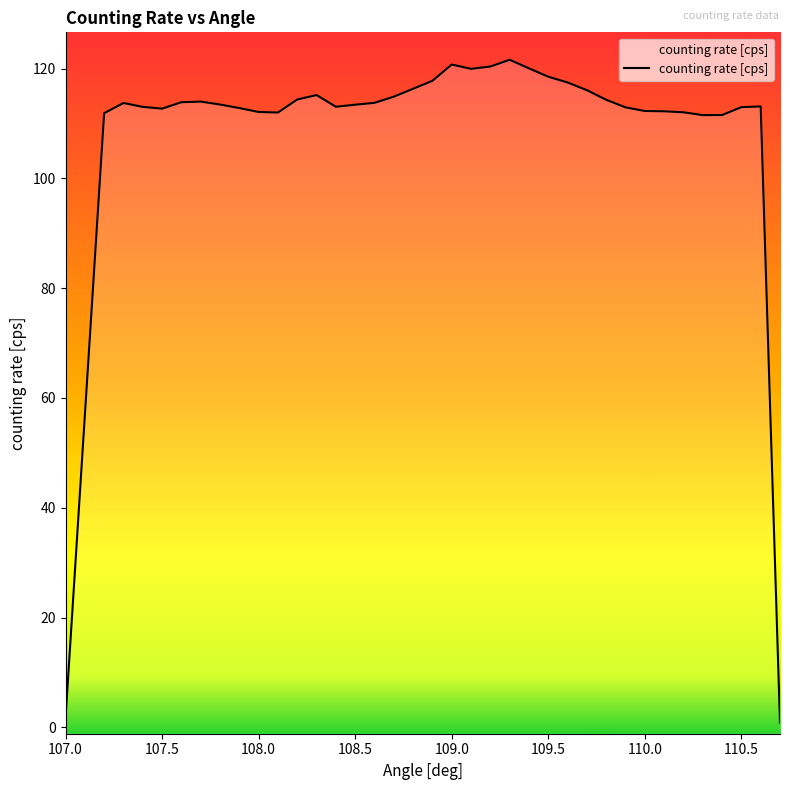

The chart shows a value of 120.7 at 109.0. True or false?

True